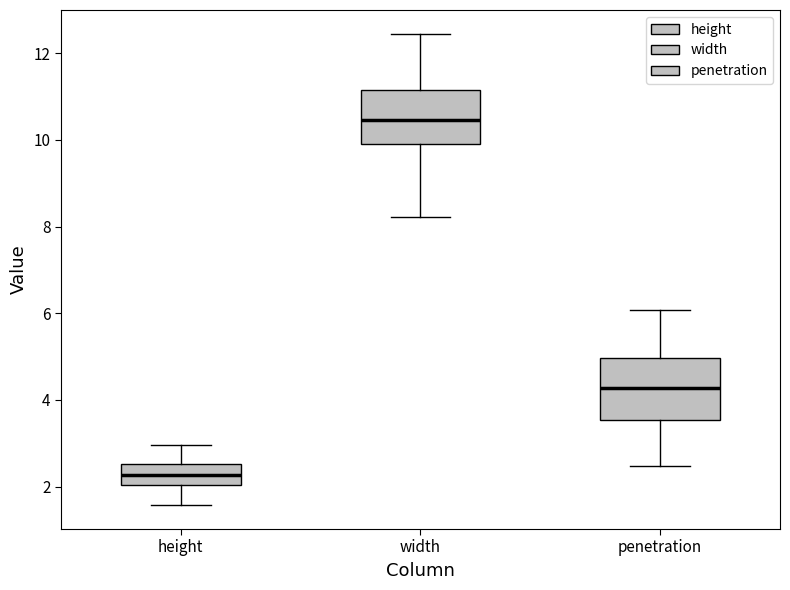

Where does the median line of the box for height sit on the y-axis? The values are not printed on the chart, so give them approximately, as read against the axis.

2.2